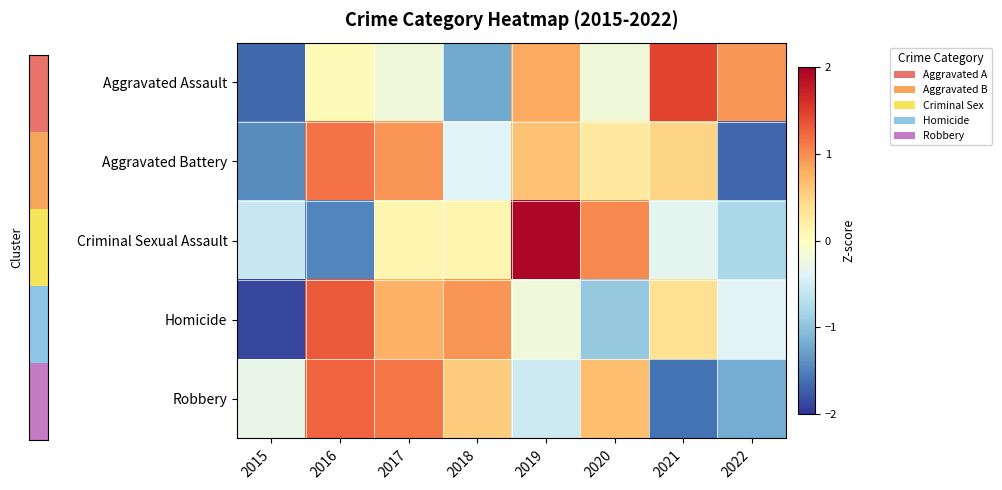

Which series has the widest spread of values?

Criminal Sexual Assault